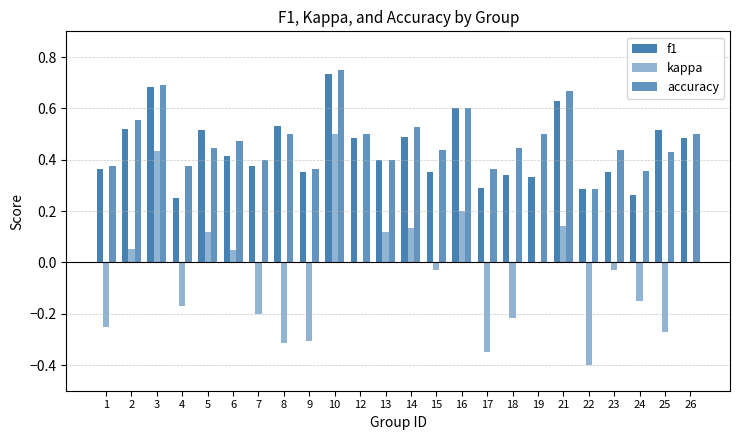

How many series are shown in this chart?

3